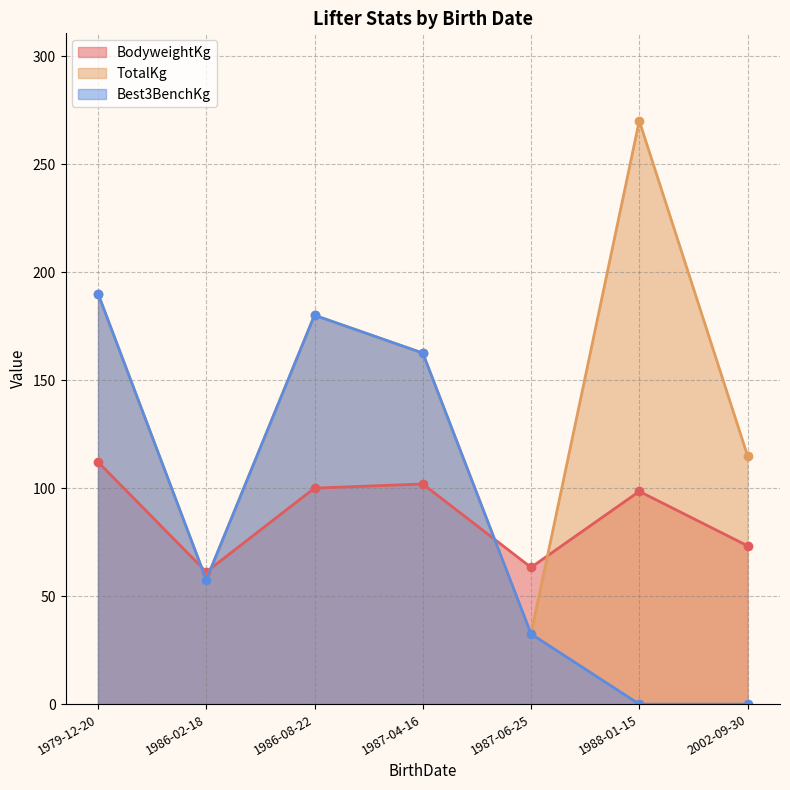

True or false: Best3BenchKg and TotalKg cross at least once.

False